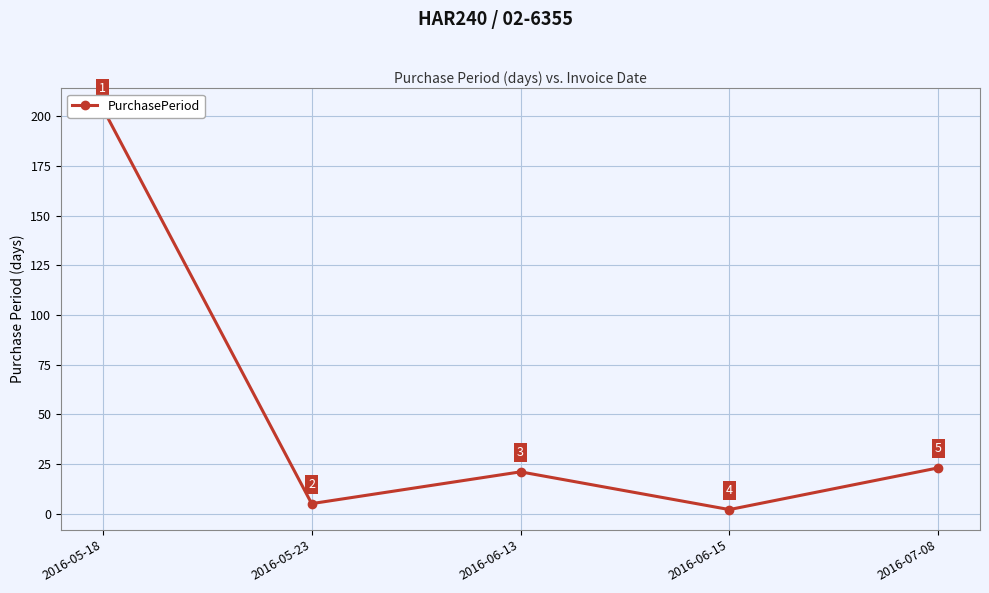

What is the sum of all values?

255